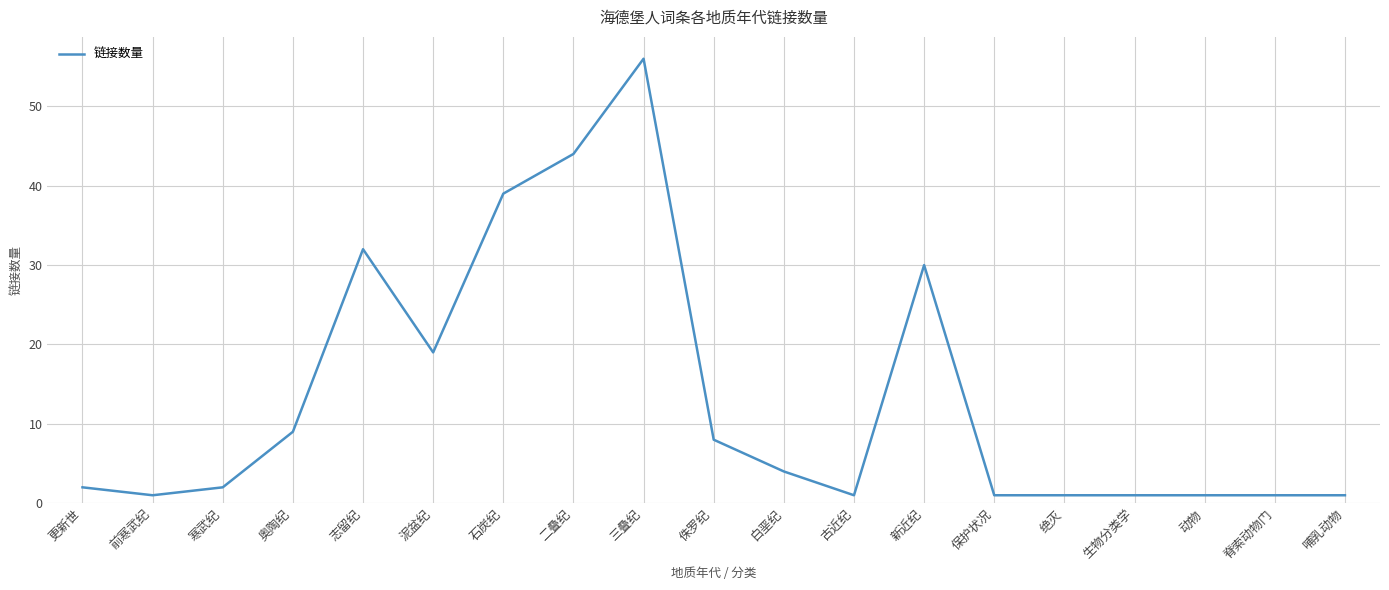

Approximately how many times larger is the value at 志留纪 compared to 更新世?

16.0